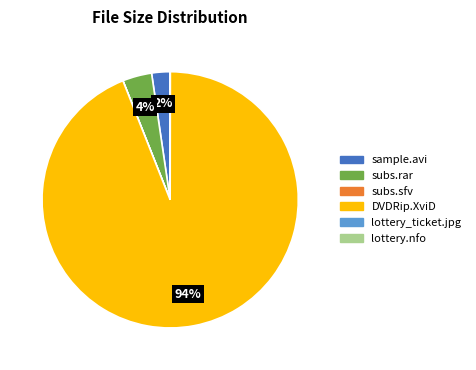

True or false: DVDRip.XviD accounts for 80% of the total.

False